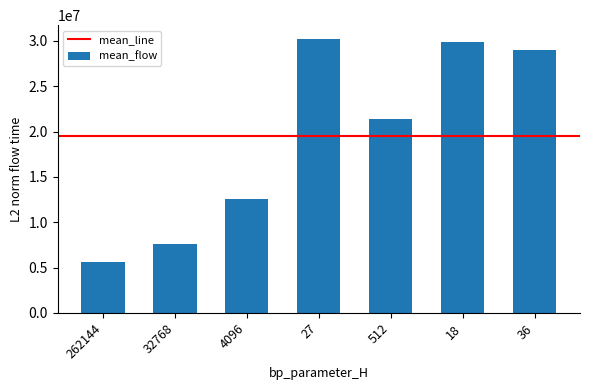

Is it true that the value at 4096 is 12598990.7?

True